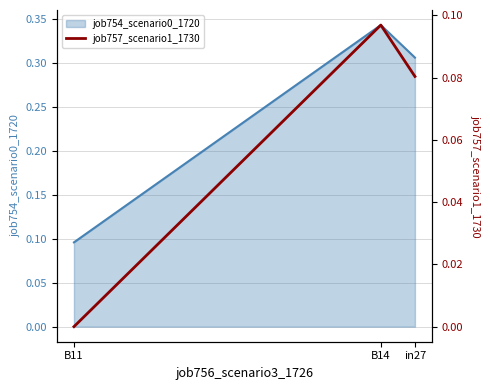

Reading left to right, extract all data points from this chart.

0.0	0.1	0.1